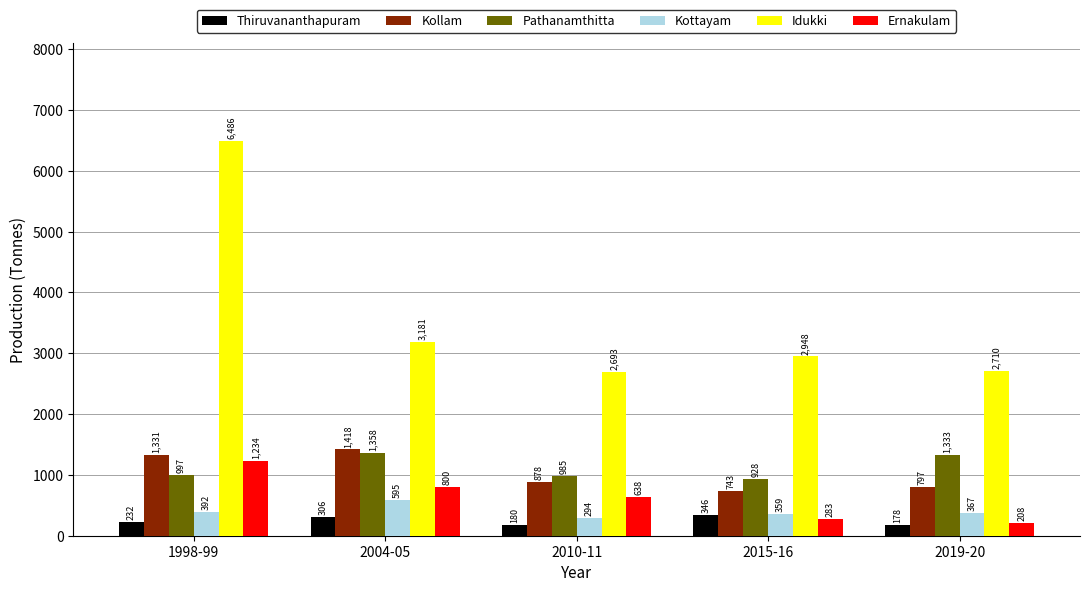

How many categories are shown in the chart?

5